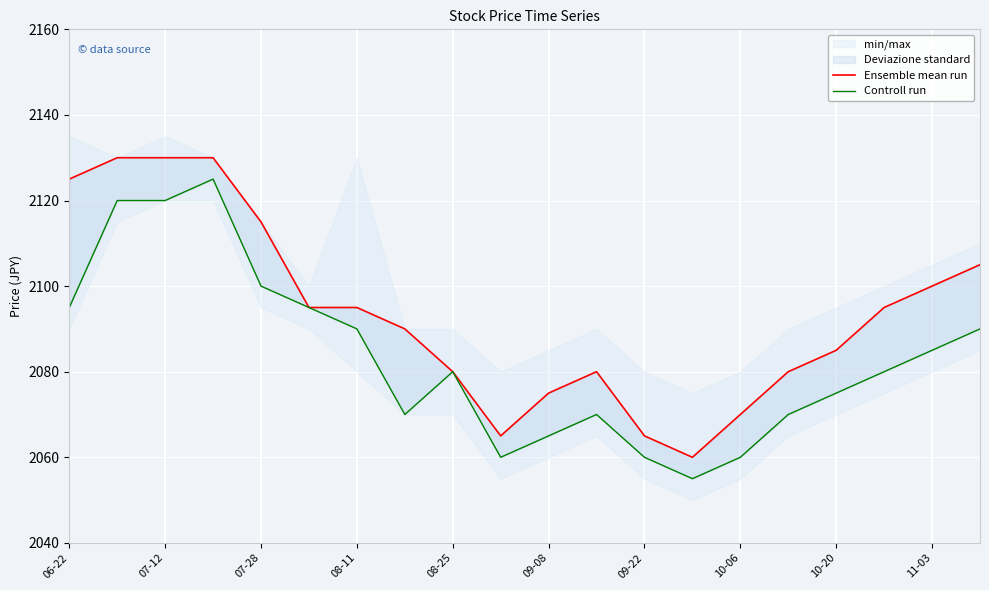

At which label does Ensemble mean run reach its peak?

07-12